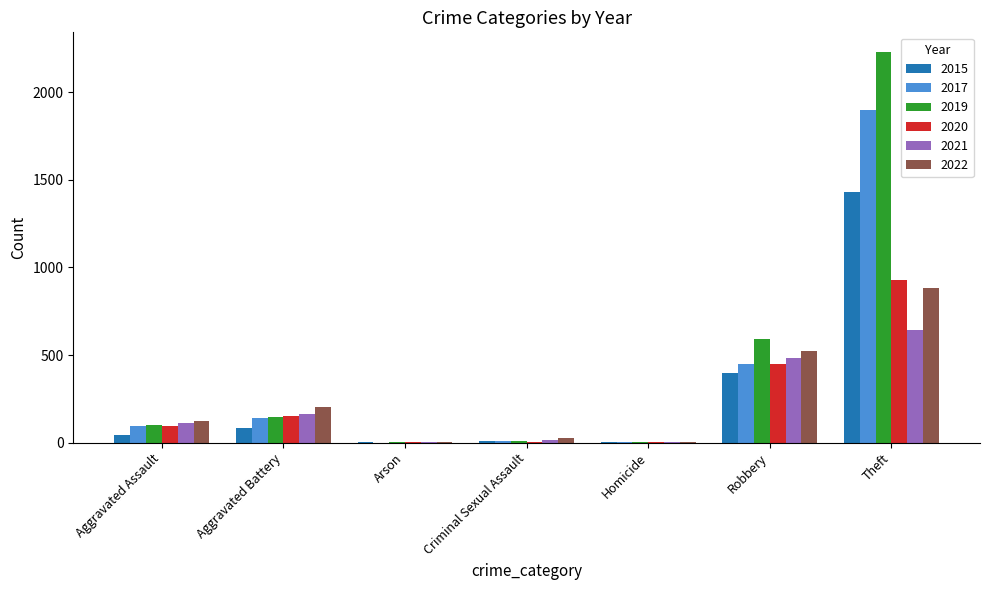

Which category has the highest value in the 2015 series?

Theft